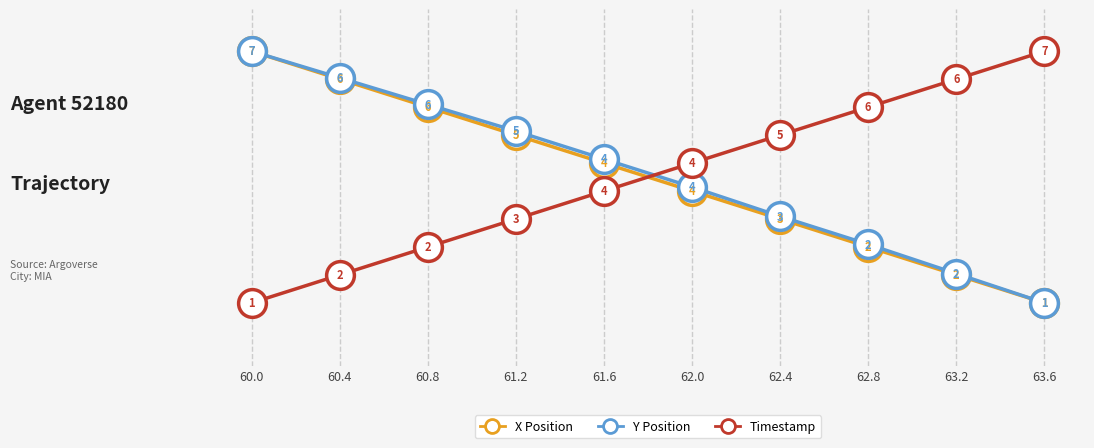

At which category is the sum across all series the highest?

60.0